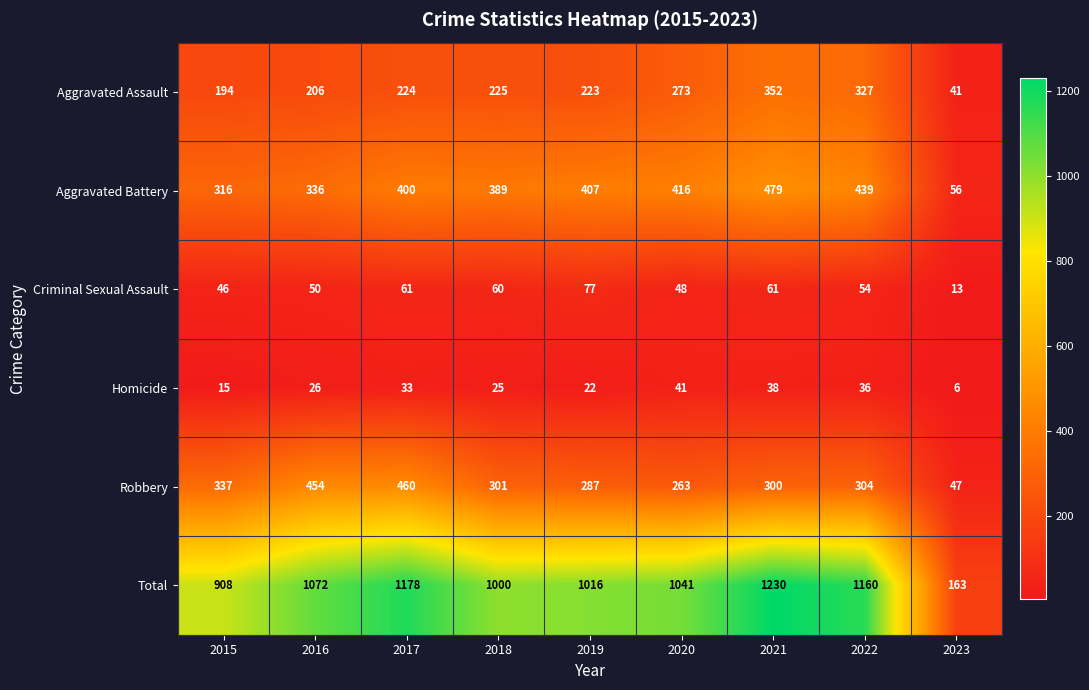

How many data points does each series have?

9